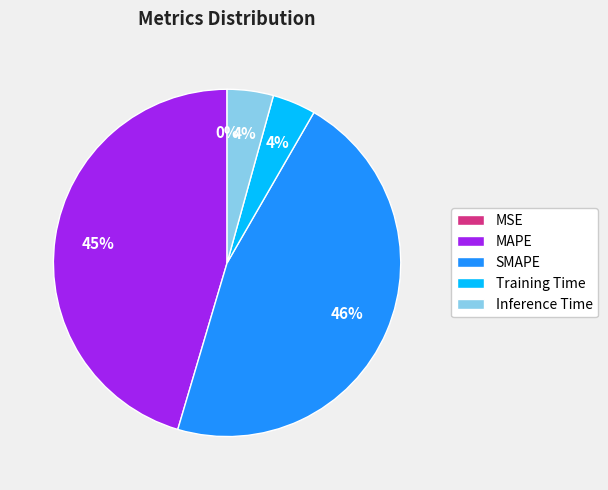

To the nearest percent, what is the difference between the largest and smallest slice percentages?

46%